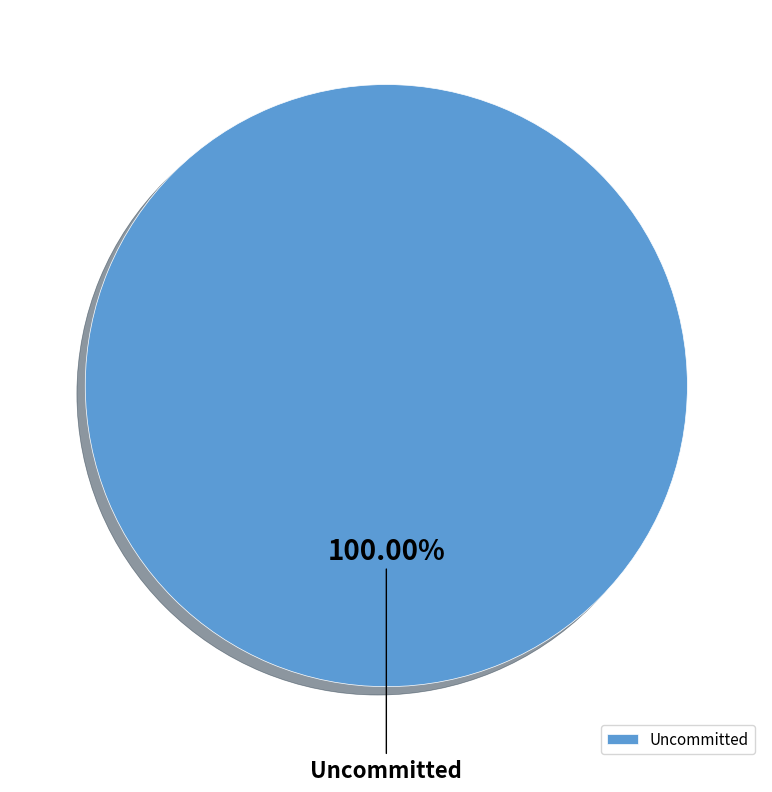

Rank the categories by value from highest to lowest.

Uncommitted